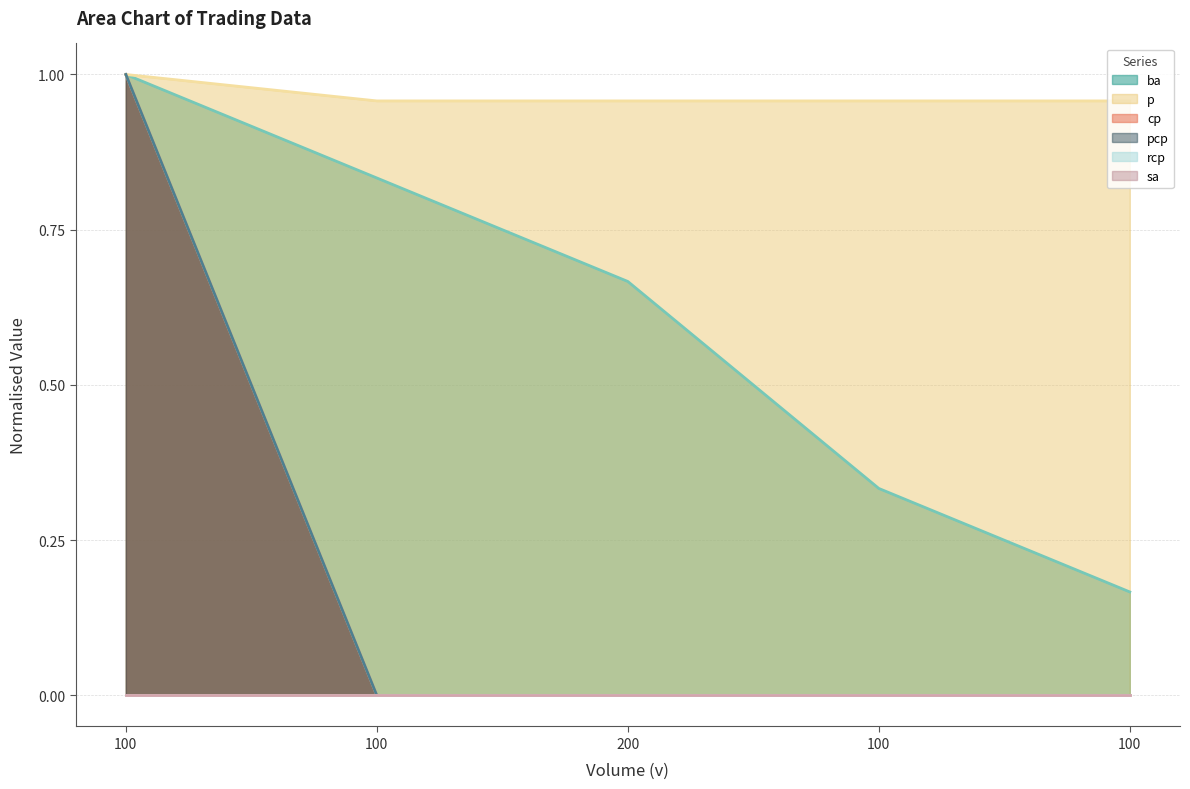

The value of cp at 100 is -0.5. True or false?

False